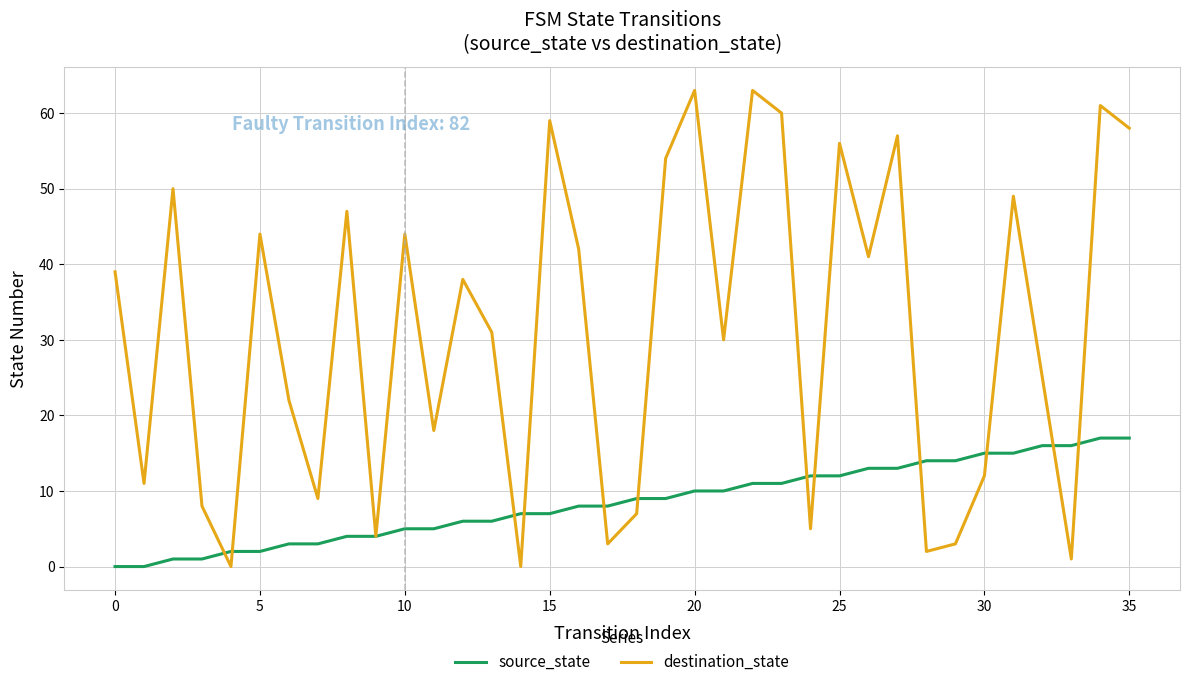

Rank the series by their average value, from lowest to highest.

source_state, destination_state